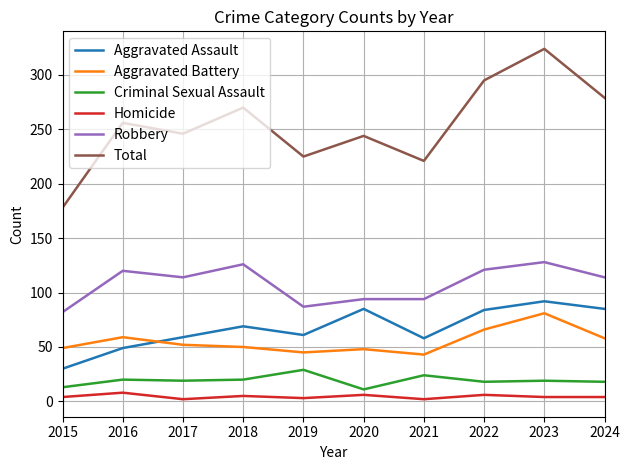

What is the difference between the highest and lowest values at 2015?

174